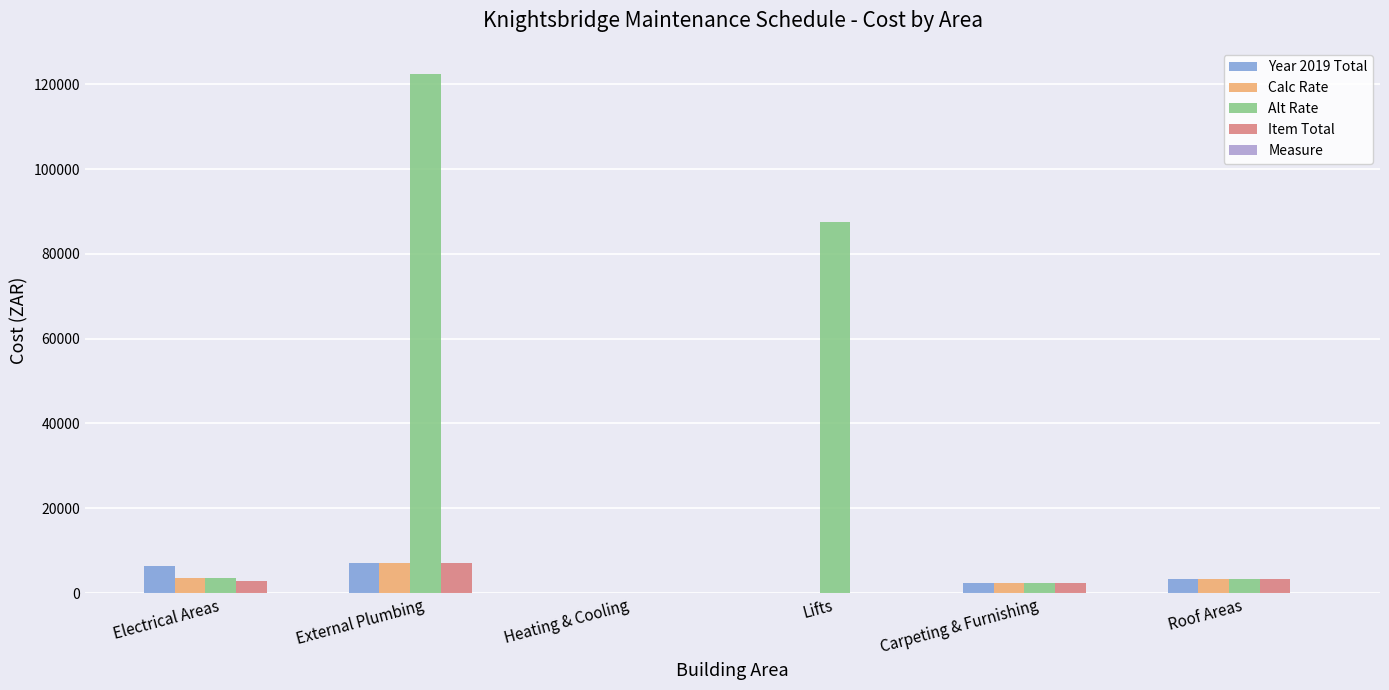

Which series changed the most between Lifts and Roof Areas?

Alt Rate